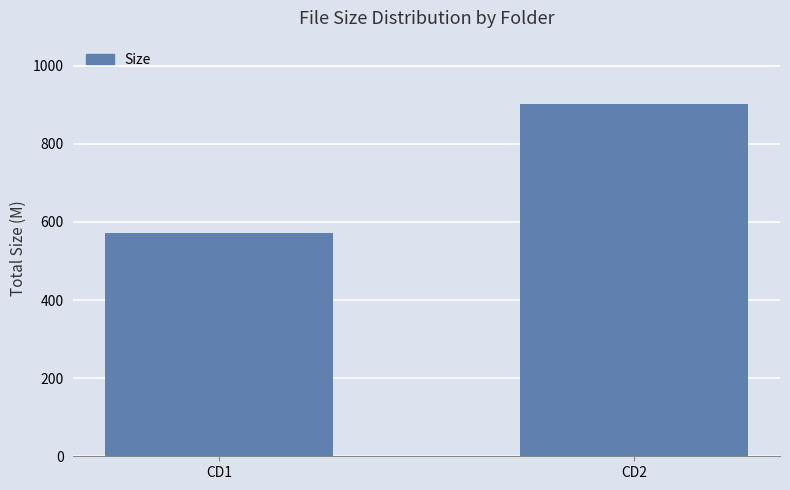

Reading right to left, list all the values displayed in this chart.

901.5	572.4